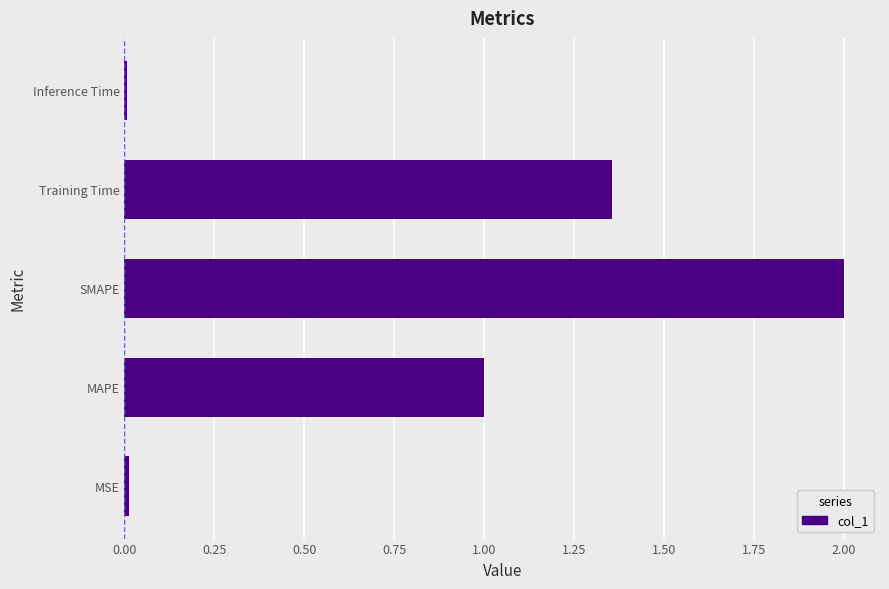

The chart shows a value of 0.0 at Inference Time. True or false?

True